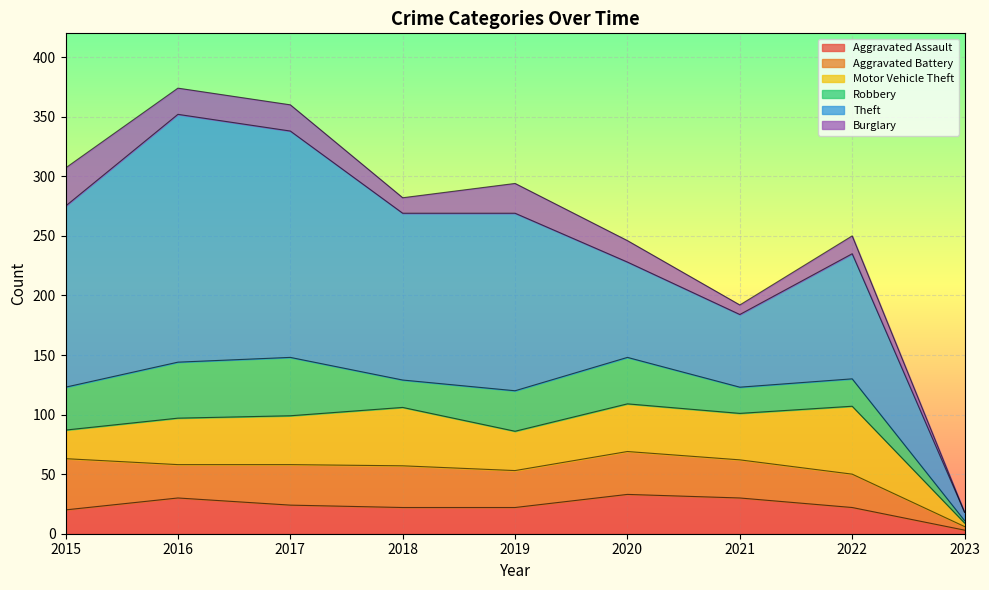

Reading left to right, extract all data points from this chart.

Aggravated Assault: 2015=20	2016=30	2017=24	2018=22	2019=22	2020=33	2021=30	2022=22	2023=3
Aggravated Battery: 2015=43	2016=28	2017=34	2018=35	2019=31	2020=36	2021=32	2022=28	2023=3
Motor Vehicle Theft: 2015=24	2016=39	2017=41	2018=49	2019=33	2020=40	2021=39	2022=57	2023=3
Robbery: 2015=36	2016=47	2017=49	2018=23	2019=34	2020=39	2021=22	2022=23	2023=2
Theft: 2015=152	2016=208	2017=190	2018=140	2019=149	2020=80	2021=61	2022=105	2023=7
Burglary: 2015=32	2016=22	2017=22	2018=13	2019=25	2020=18	2021=8	2022=15	2023=0